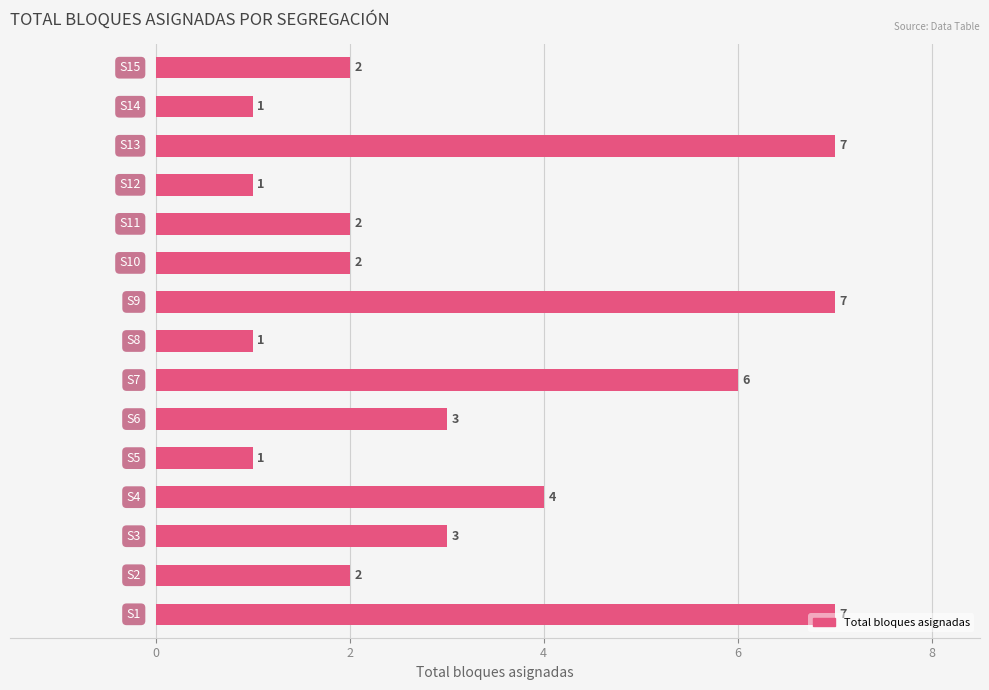

What is the greatest value displayed?

7